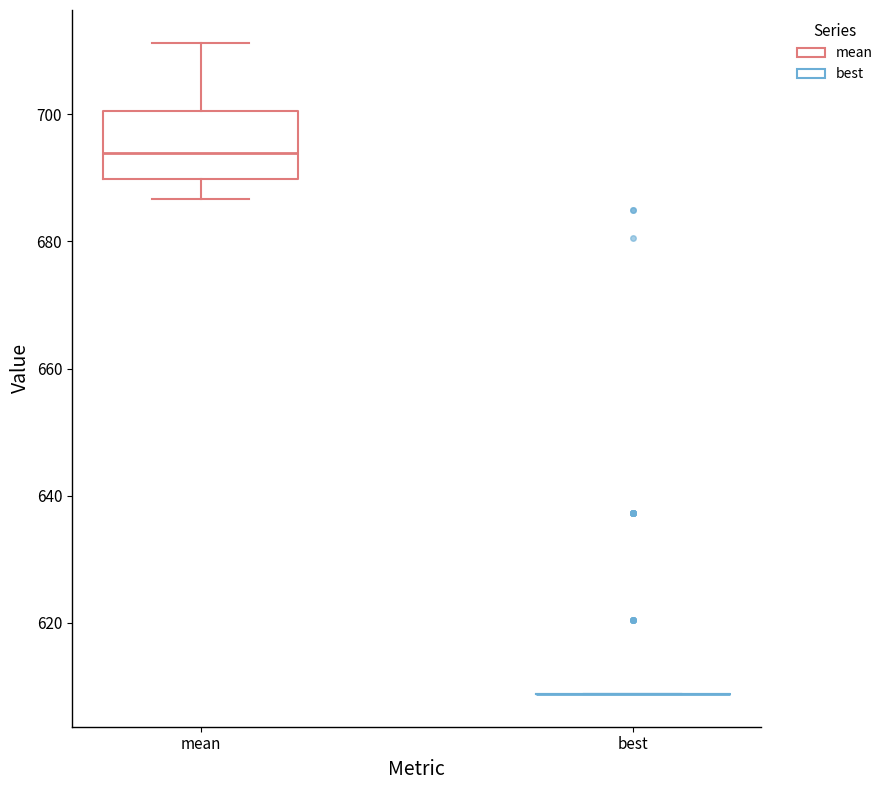

Reading left to right, transcribe this box plot: for each box, give where its median line is, the range the box spans, and where its two whiskers end, as read against the y-axis. The values are not printed on the chart, so give them approximately, as read against the axis.

mean: median 694, box 690 to 700, whiskers 686 to 712
best: box collapsed to a line at 608, whiskers 608 to 608